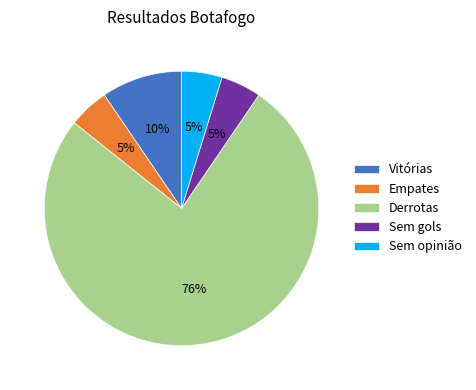

To the nearest percent, what is the average slice percentage?

20%